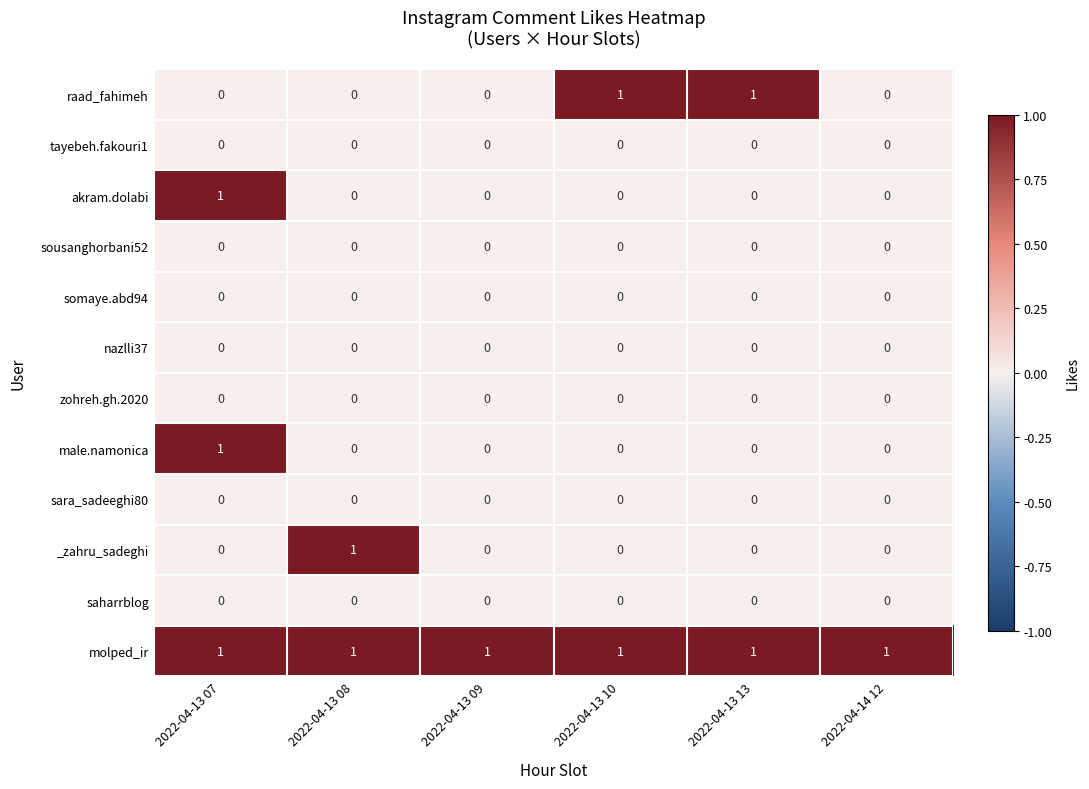

At how many categories does at least one series exceed 0?

6